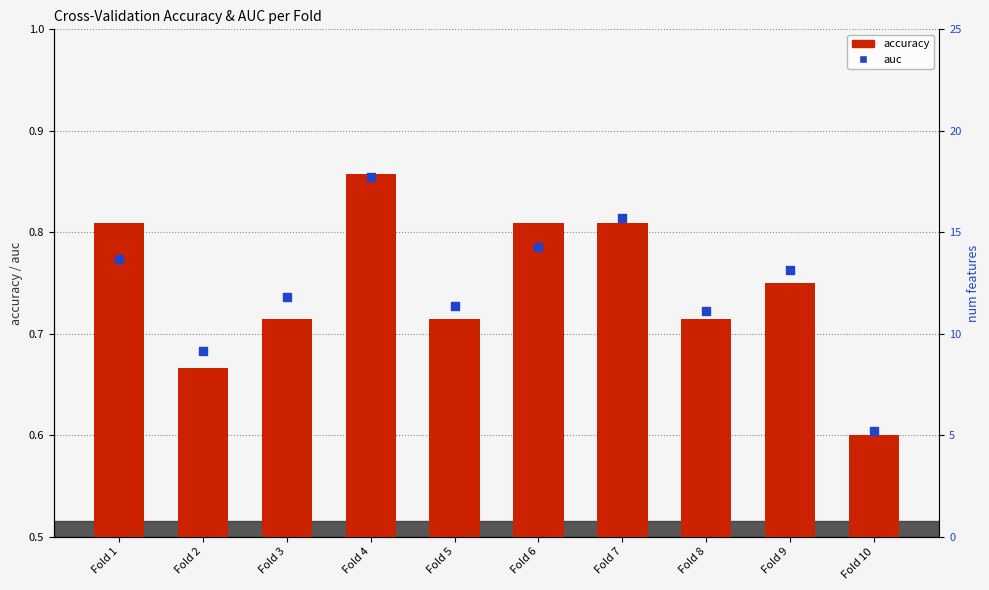

Which series has the largest total across all categories?

auc